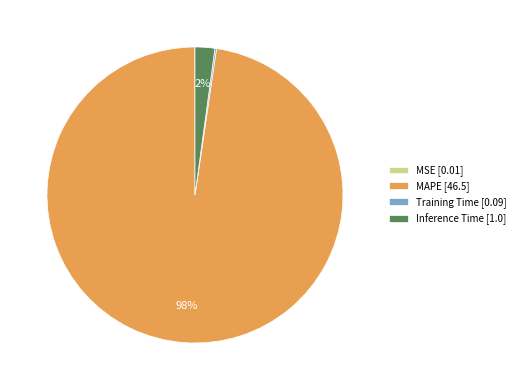

True or false: MAPE [46.5] accounts for 88% of the total.

False